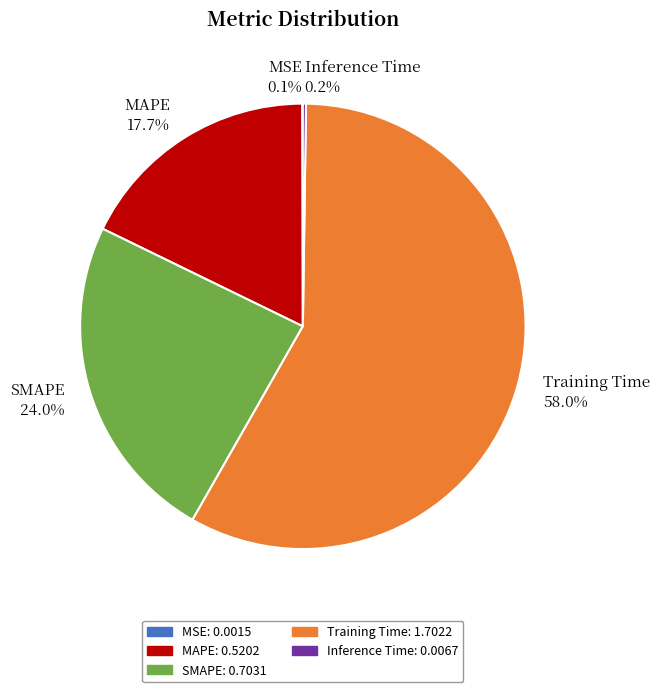

Combined, do Training Time and MAPE account for over 50%?

Yes